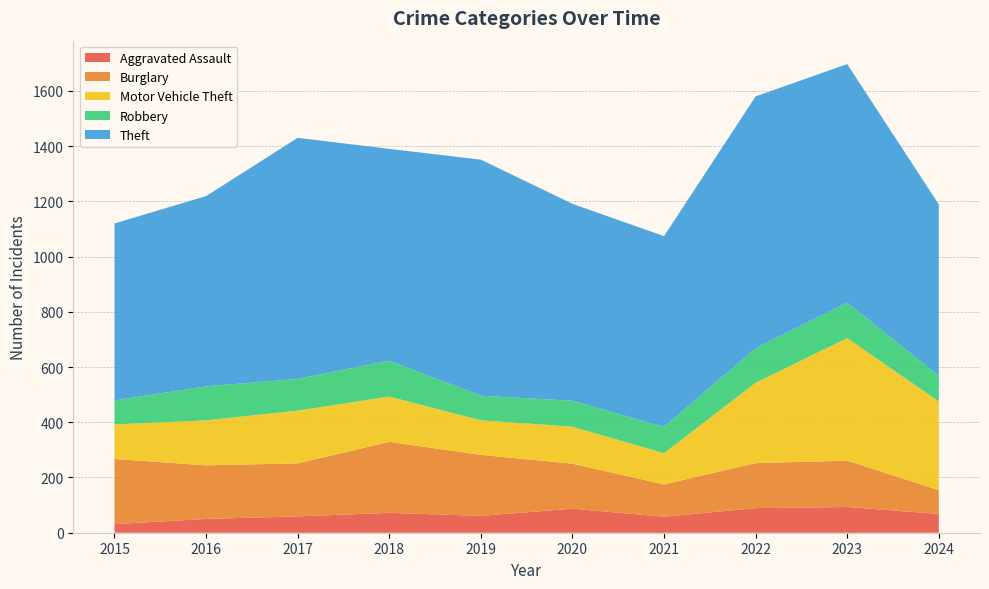

Reading left to right, extract all data points from this chart.

Aggravated Assault: 2015=31	2016=50	2017=59	2018=72	2019=61	2020=87	2021=58	2022=89	2023=93	2024=68
Burglary: 2015=236	2016=194	2017=192	2018=257	2019=221	2020=163	2021=117	2022=163	2023=168	2024=86
Motor Vehicle Theft: 2015=125	2016=163	2017=191	2018=164	2019=125	2020=134	2021=113	2022=291	2023=444	2024=321
Robbery: 2015=87	2016=123	2017=115	2018=130	2019=89	2020=94	2021=95	2022=125	2023=128	2024=94
Theft: 2015=641	2016=689	2017=873	2018=767	2019=855	2020=713	2021=691	2022=912	2023=864	2024=620